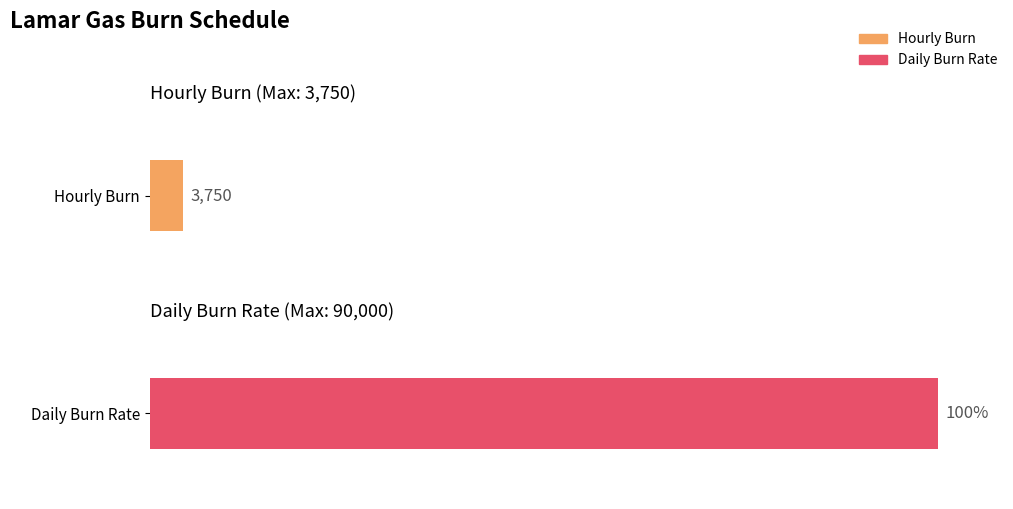

Count the number of data series in this chart.

2